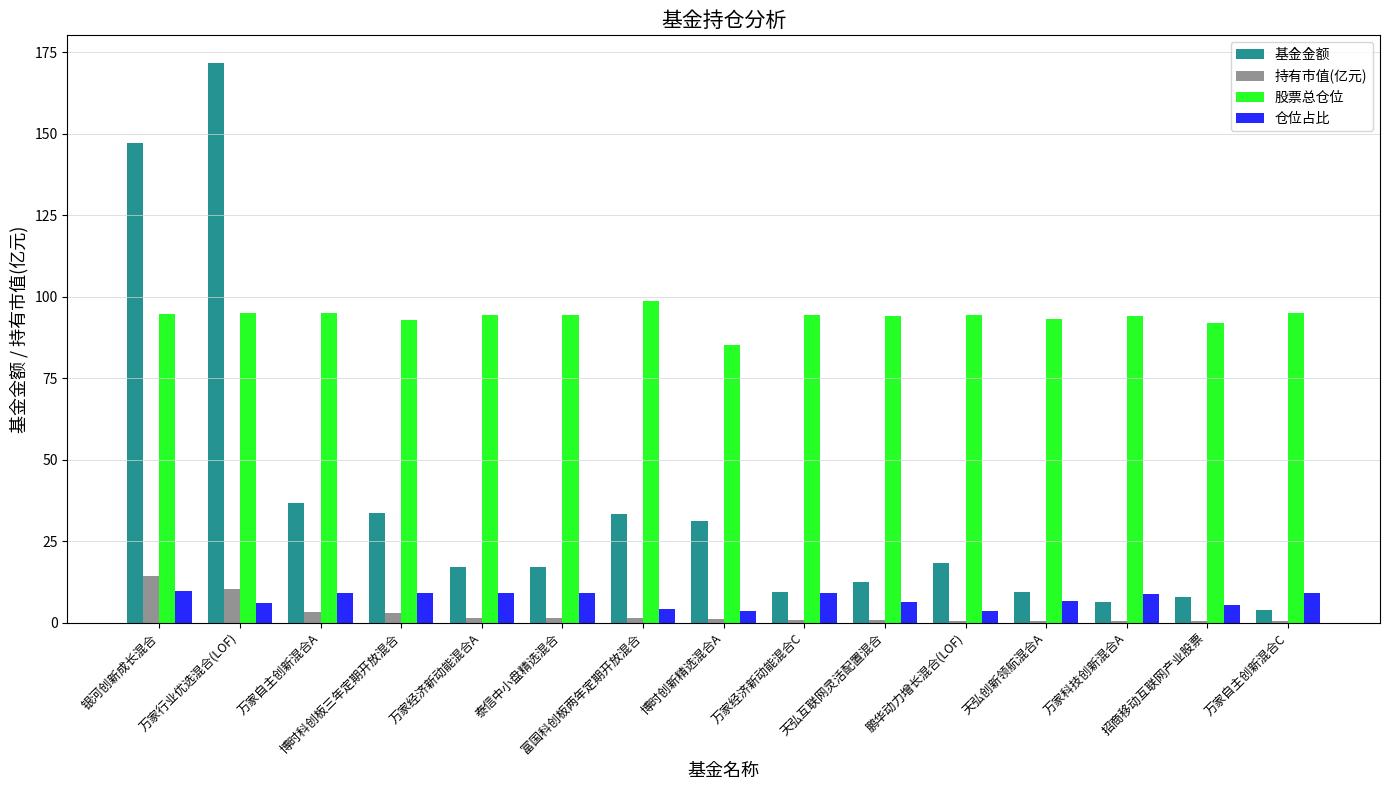

Which series has the largest total across all categories?

股票总仓位